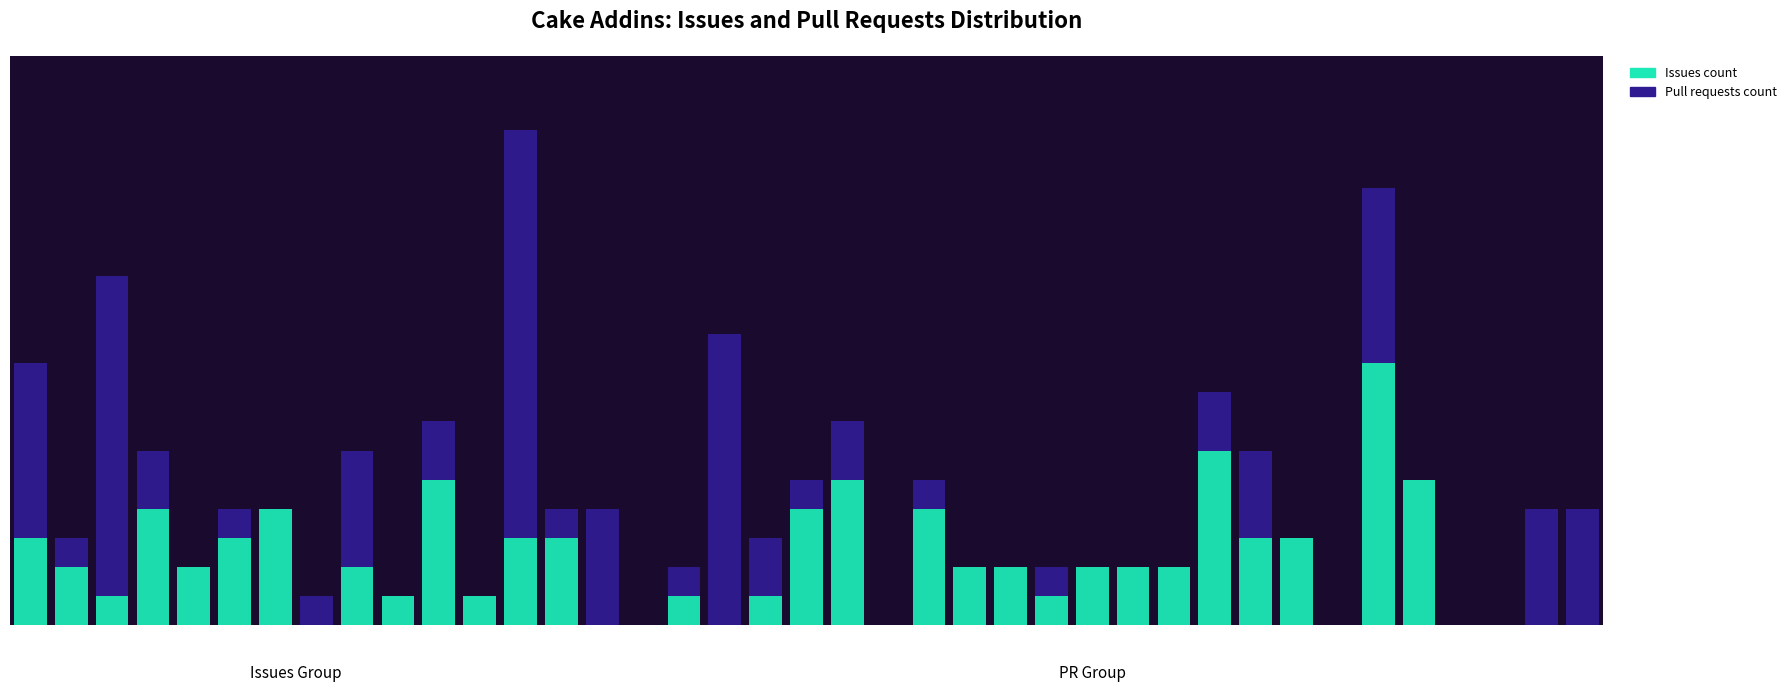

What are all the series names shown in the legend?

Issues count, Pull requests count